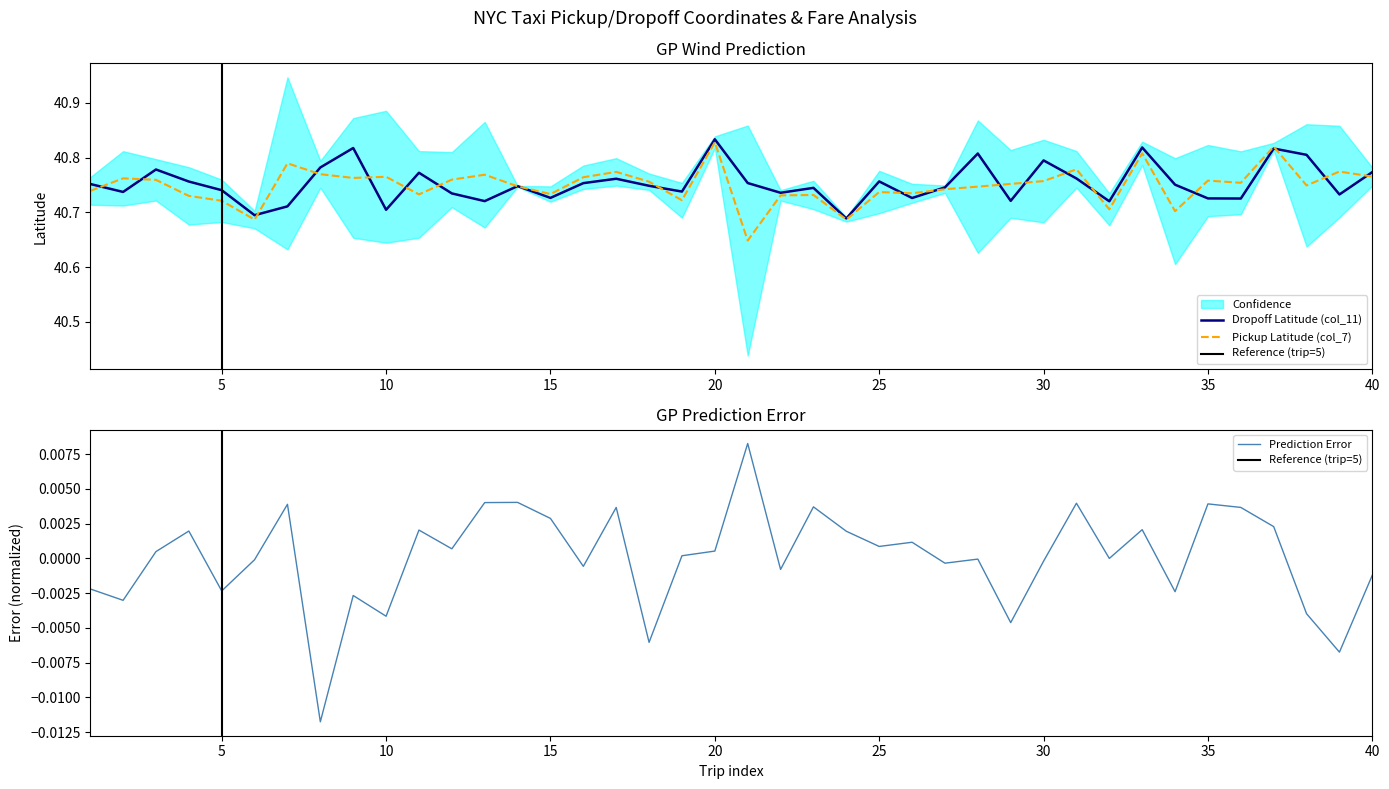

How many times do col_11 and col_7 cross each other?

20